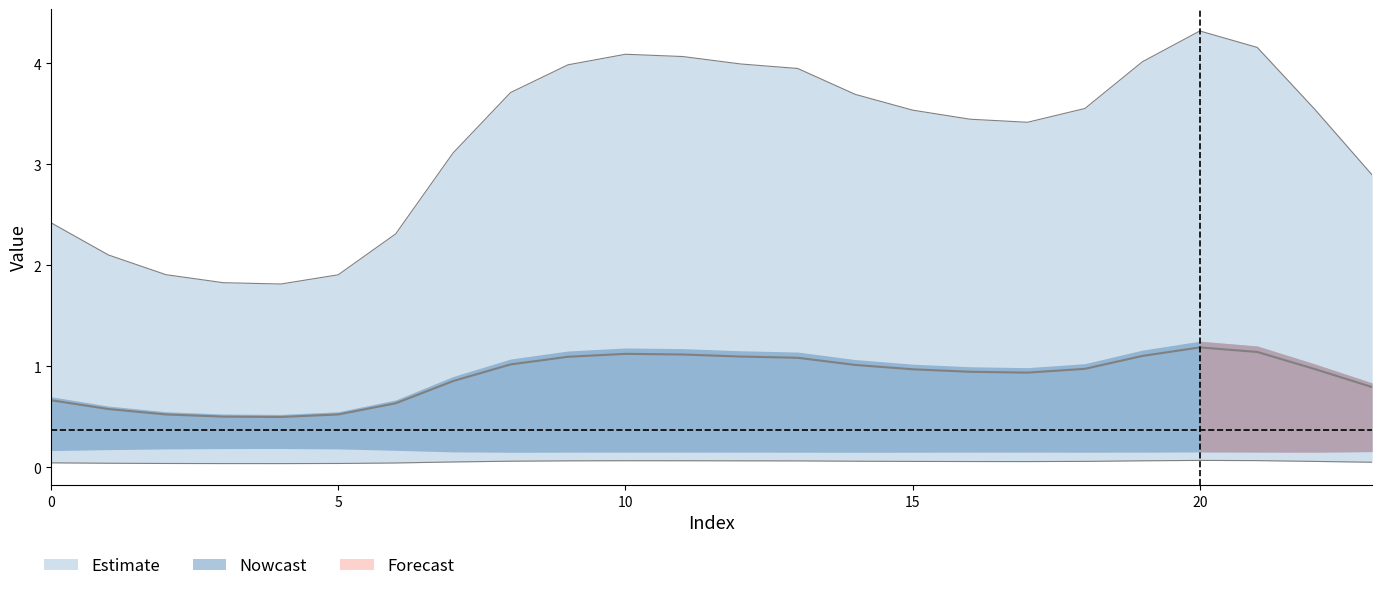

At how many categories does at least one series exceed 1?

24